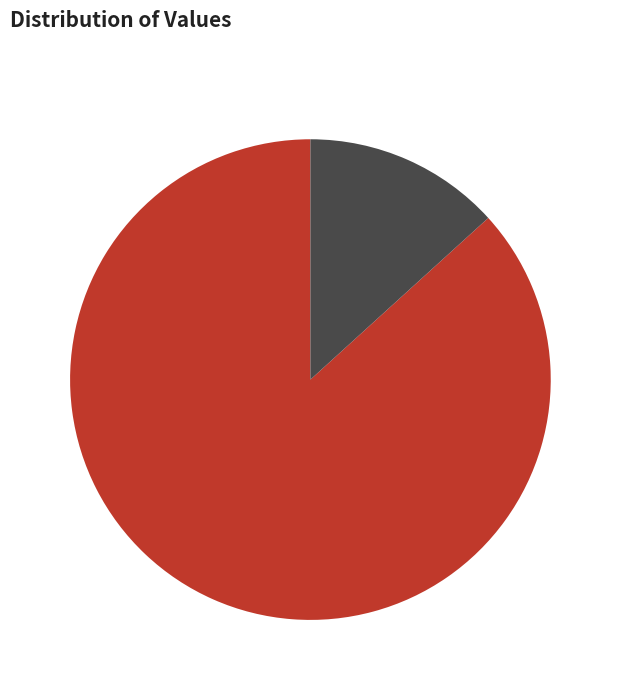

What is the largest slice in the pie chart?

送公望